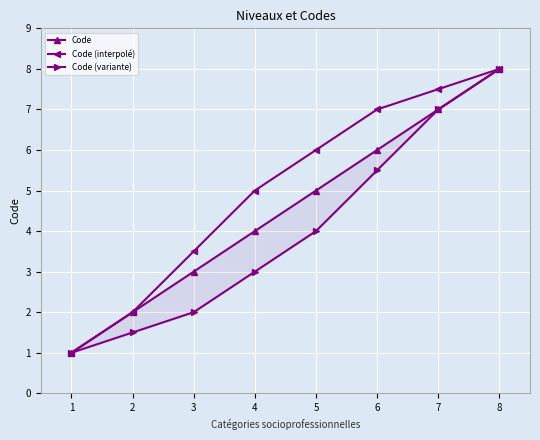

At which label does Code (variante) first exceed 4?

6